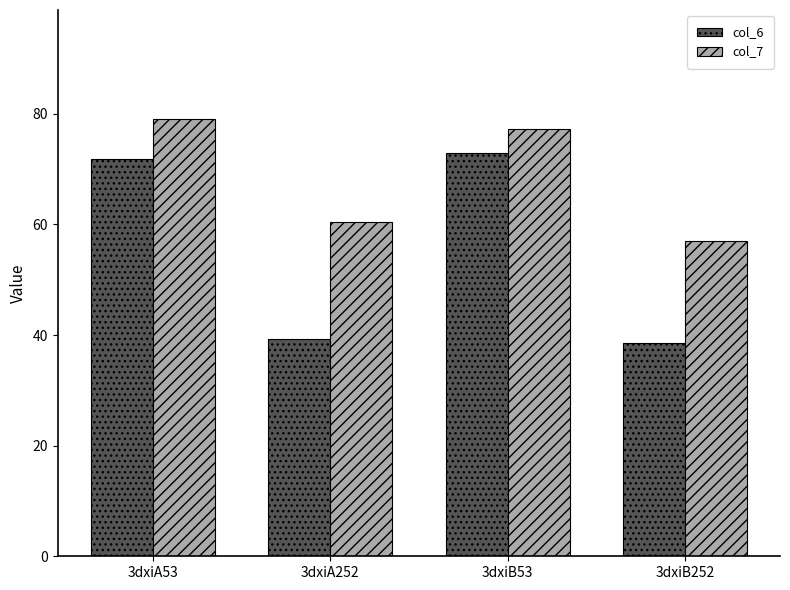

What is the difference between the maximum and minimum values in the col_6 series?

34.4